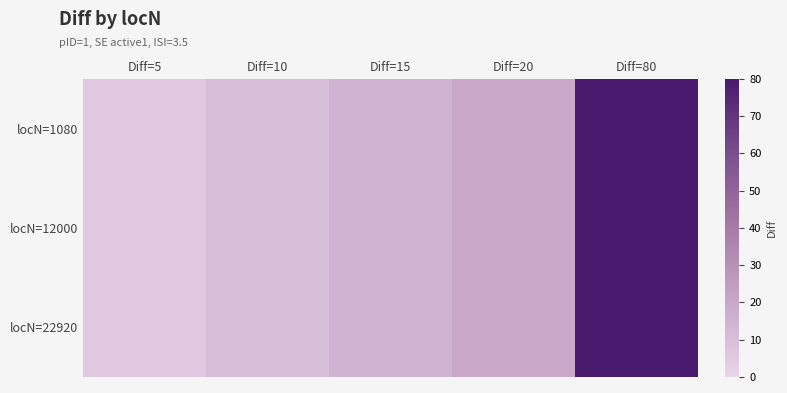

At how many categories does at least one series exceed 47?

1